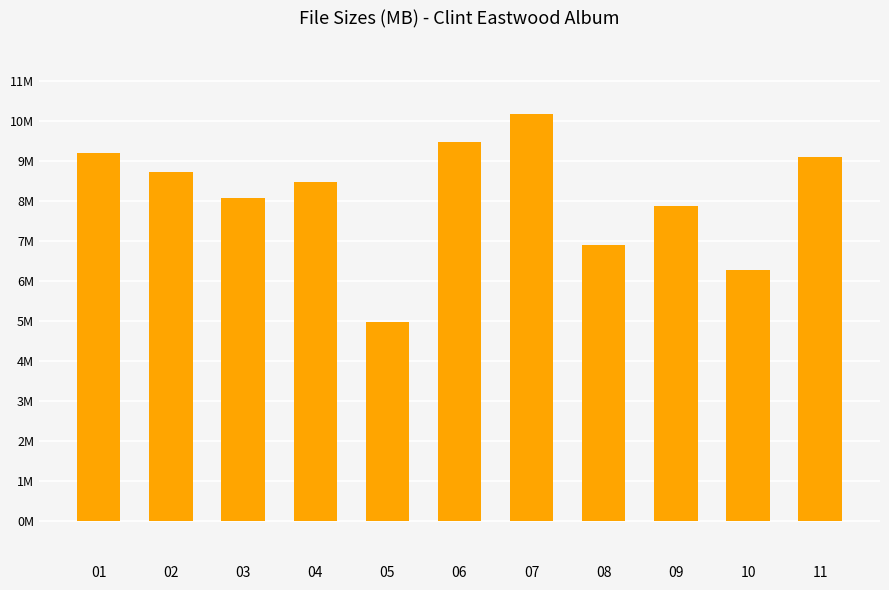

What is the difference between the maximum and minimum values?

5.2